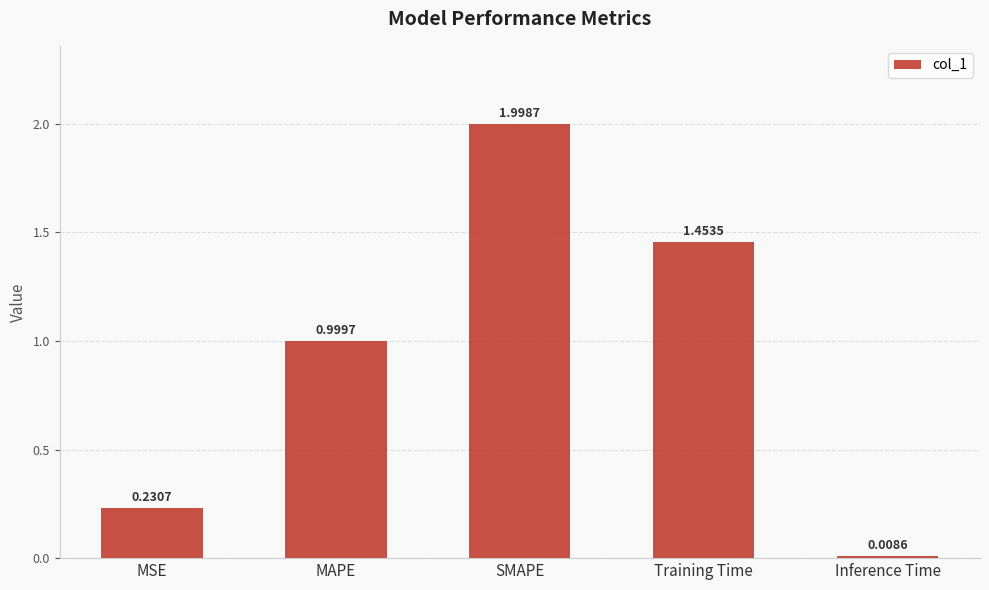

Rank the categories by value from lowest to highest.

Inference Time, MSE, MAPE, Training Time, SMAPE